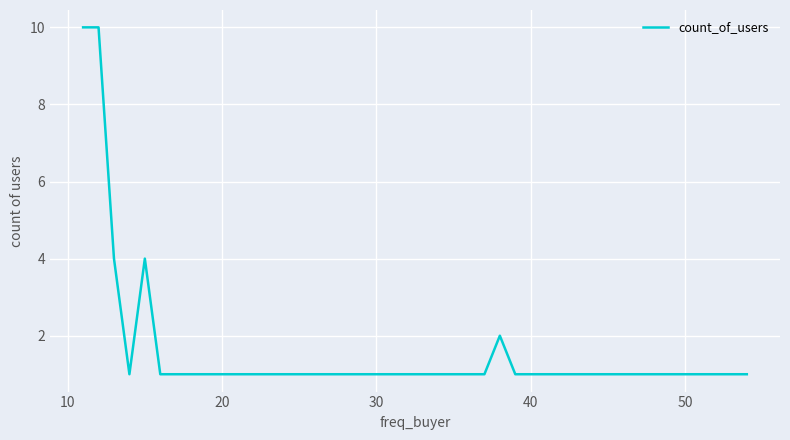

What is the difference between the maximum and second lowest values?

9